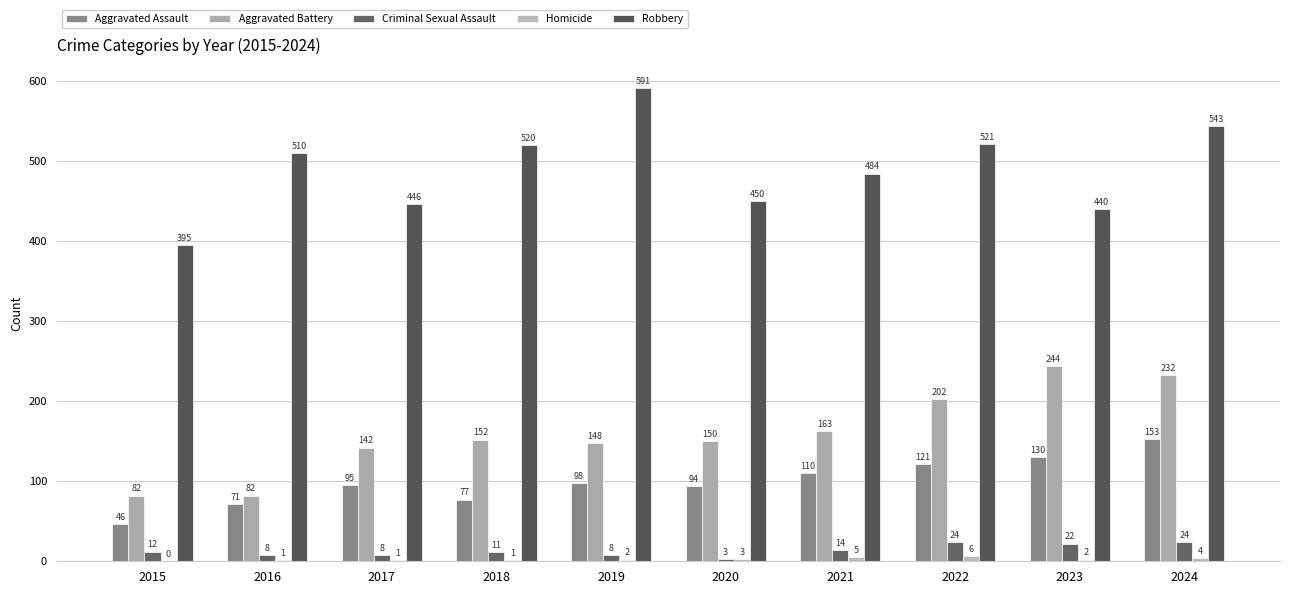

How many distinct data groups are displayed?

5